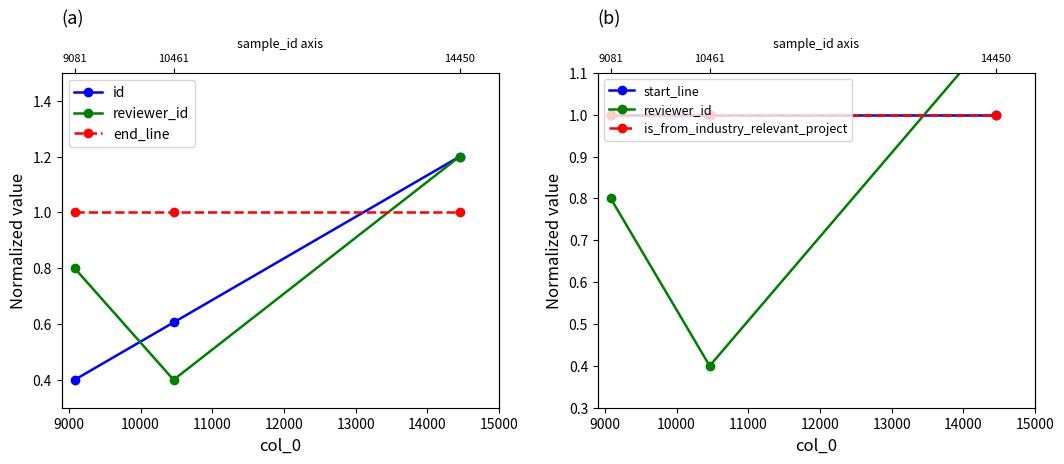

How many categories are shown in the chart?

3